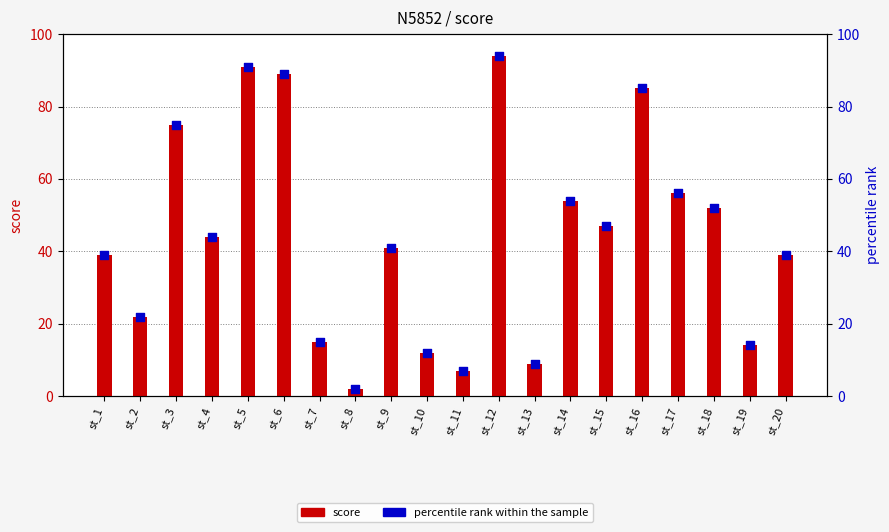

What is the total value across all series at st_5?

182